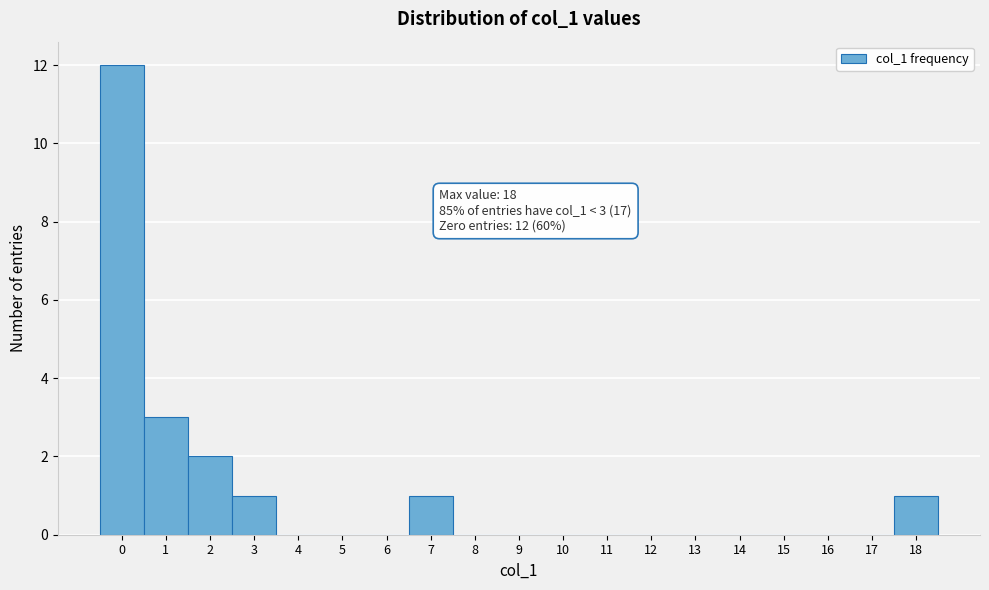

Over which range of the x-axis is the bar tallest?

-0.5 to 0.5